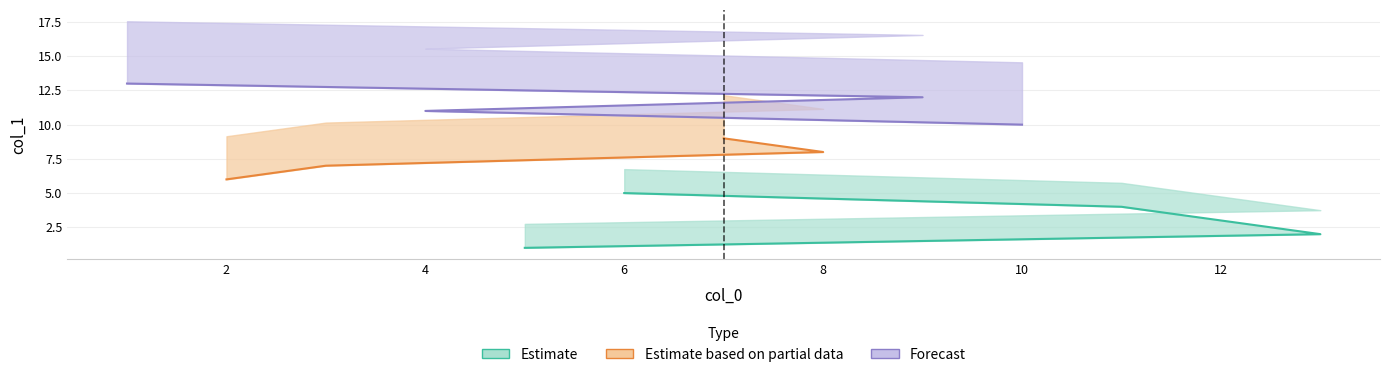

What is the ratio of the value at 12 to the value at 2?

0.5